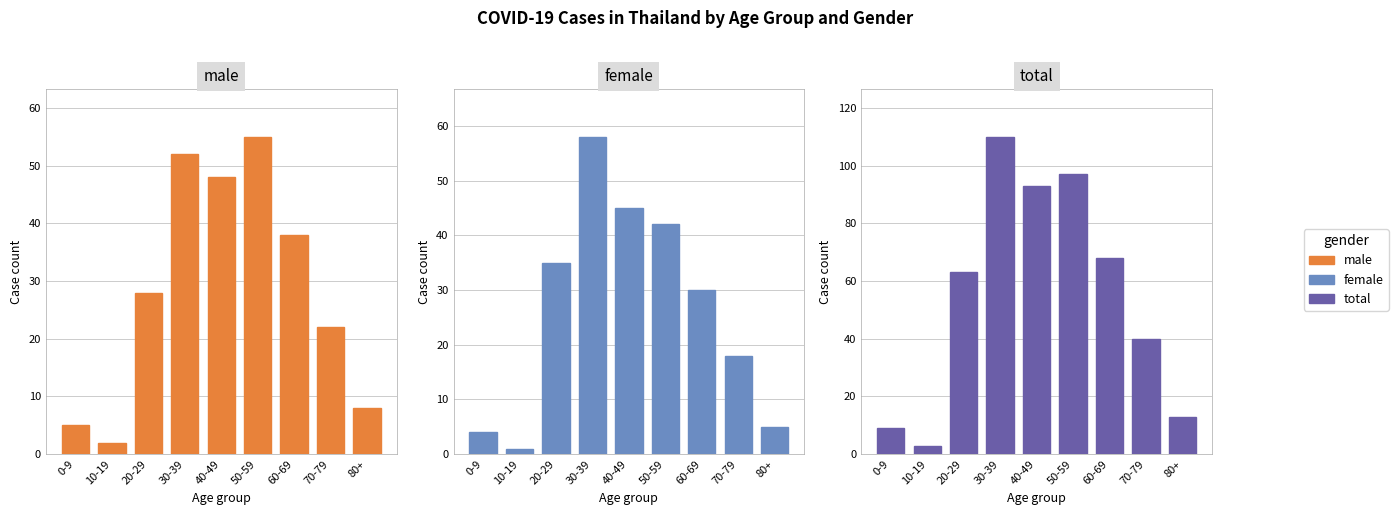

Is it true that male equals 22 at 70-79?

True